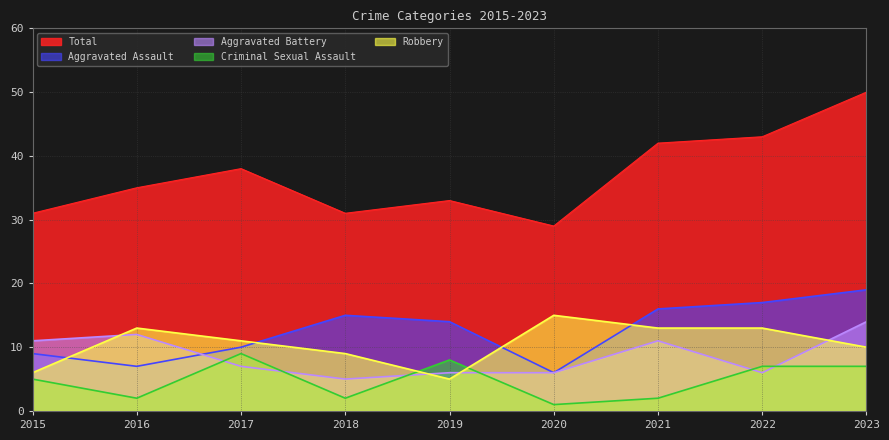

Does the chart display data point markers on the line(s)?

No